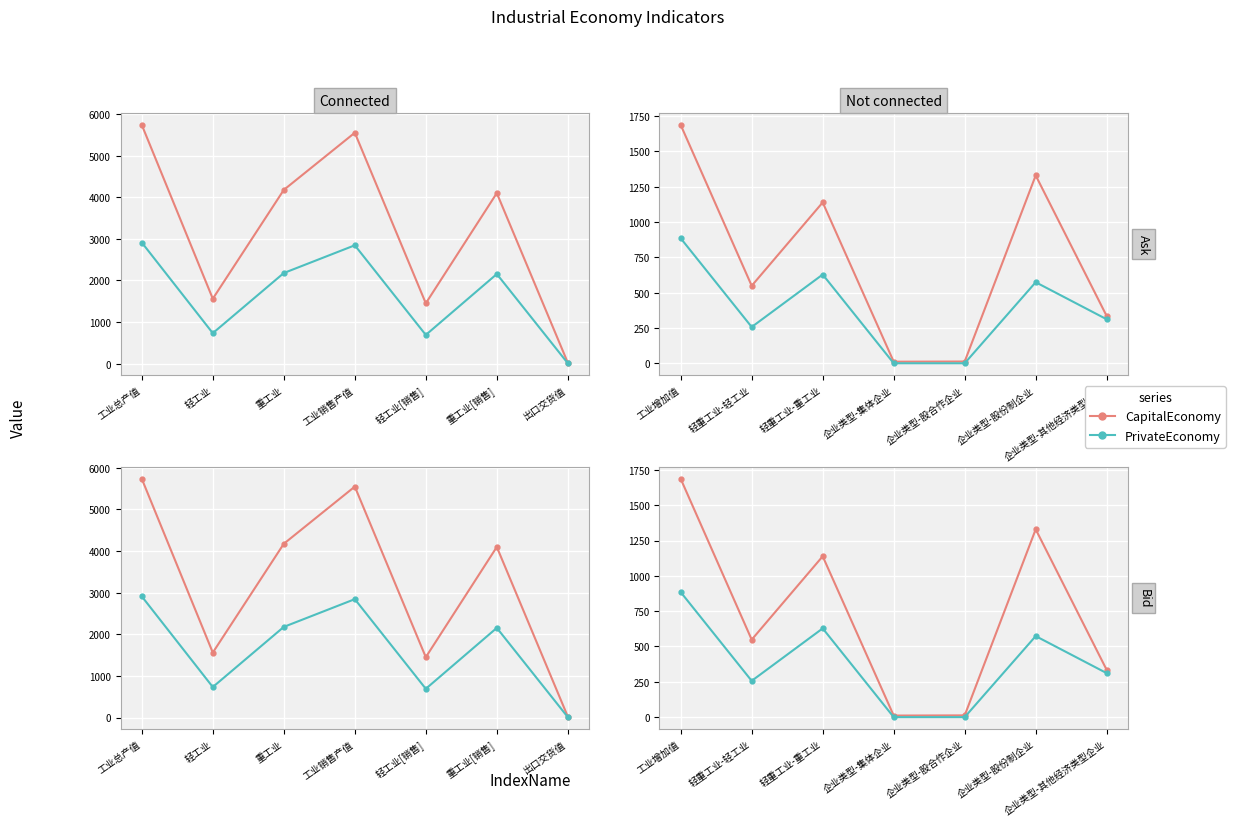

What is the label of the 5th point from the right?

轻重工业-重工业